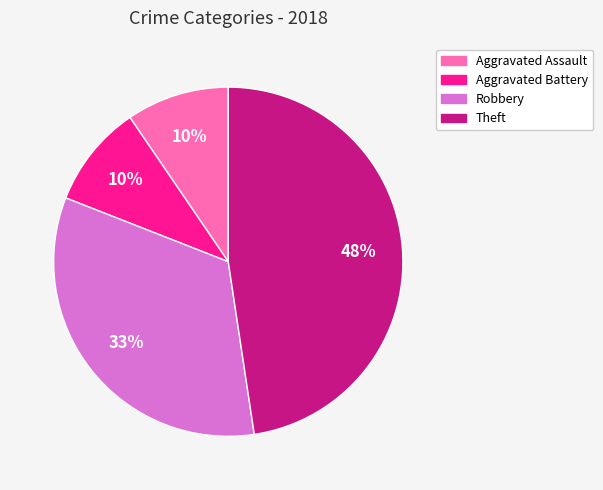

To the nearest percent, what is the difference between the largest and smallest slice percentages?

38%